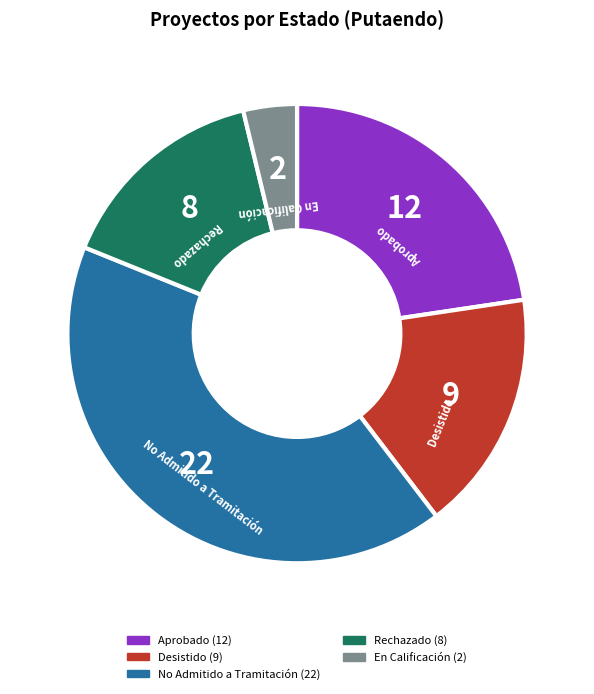

True or false: Aprobado accounts for 23% of the total.

True